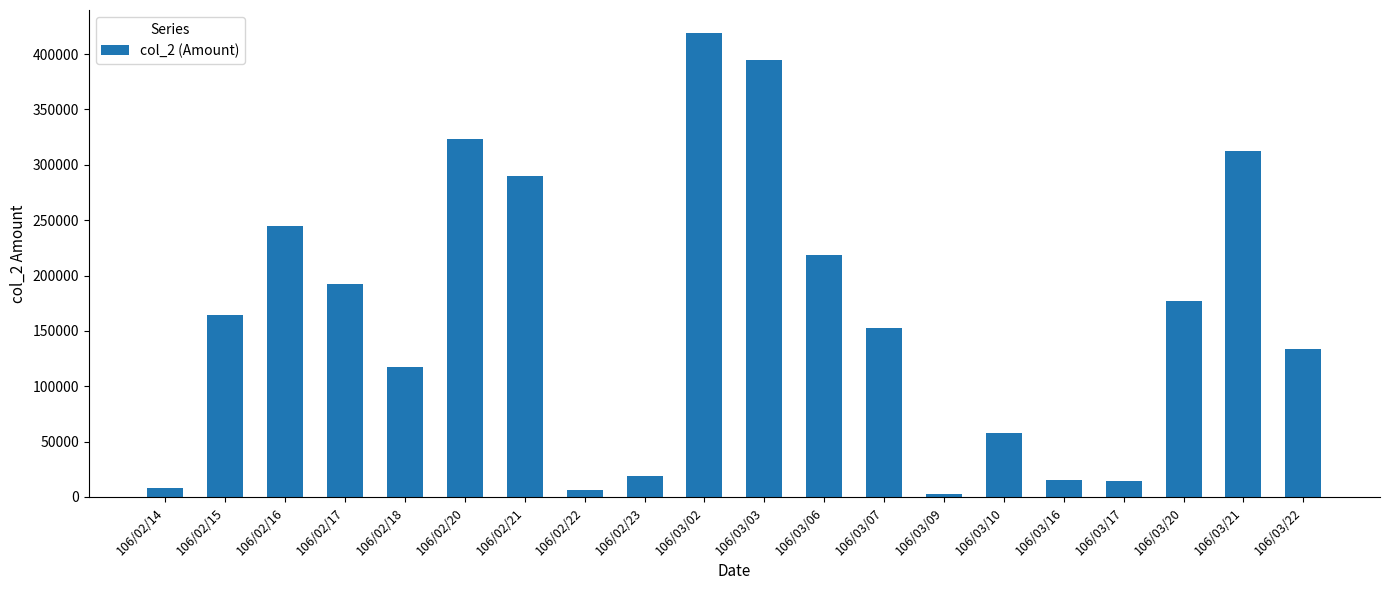

Approximately how many times larger is the value at 106/03/21 compared to 106/03/03?

0.8